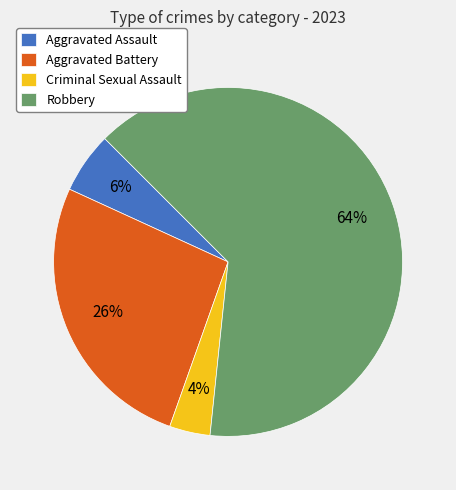

What is the ratio of the value at Aggravated Assault to the value at Criminal Sexual Assault?

1.5